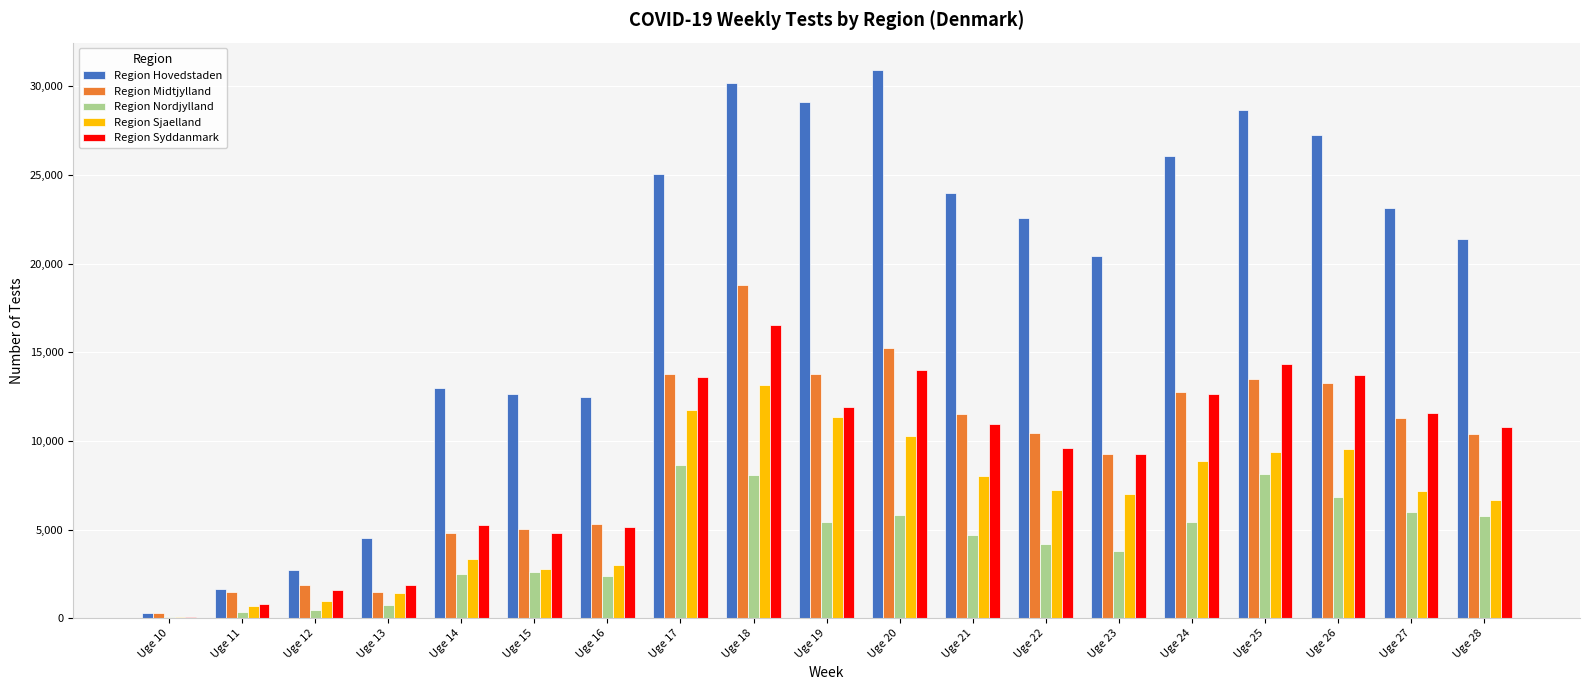

At which category is the sum across all series the highest?

Uge 18